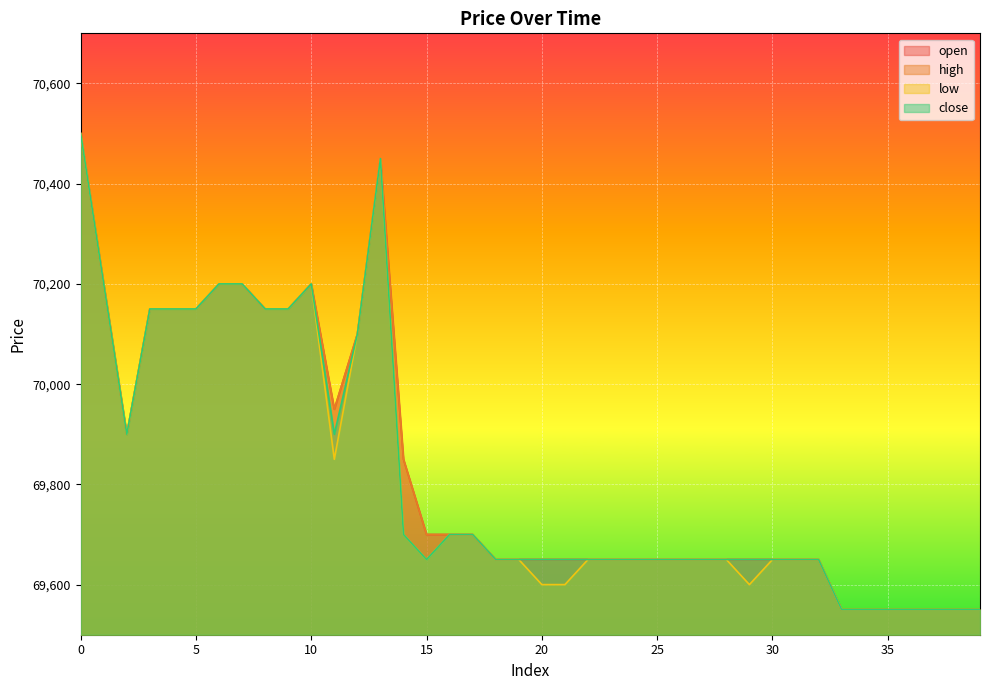

What is the lowest value of the high series?

69550